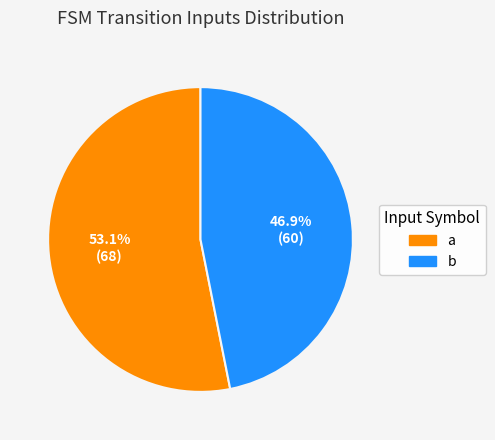

Rank the categories by value from lowest to highest.

b, a